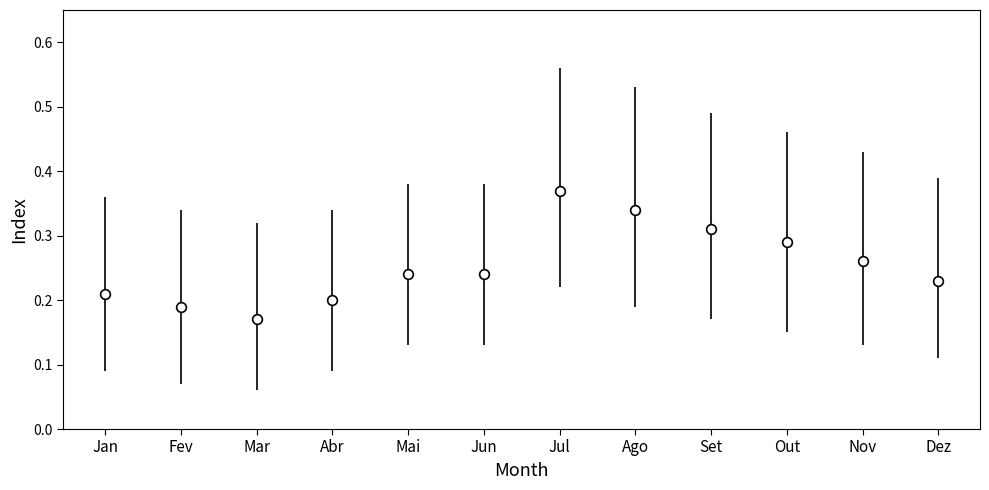

Between Mar and Out, which is larger?

Out